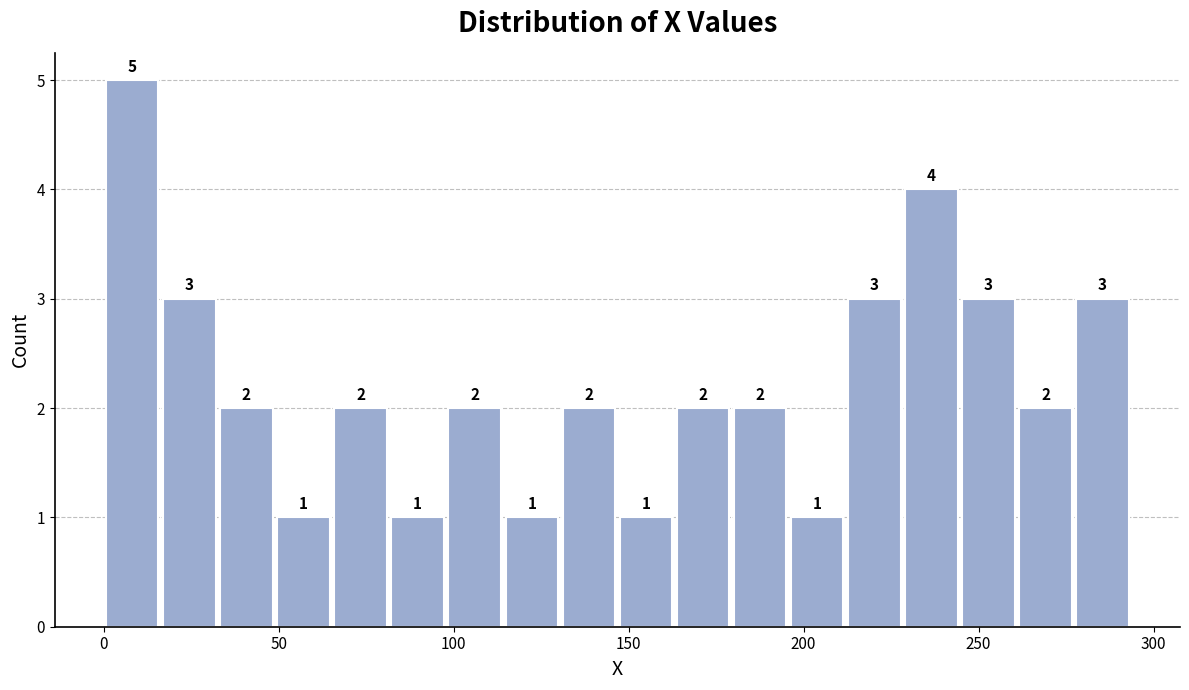

Read against the x-axis, roughly where is the centre of the tallest bar?

10